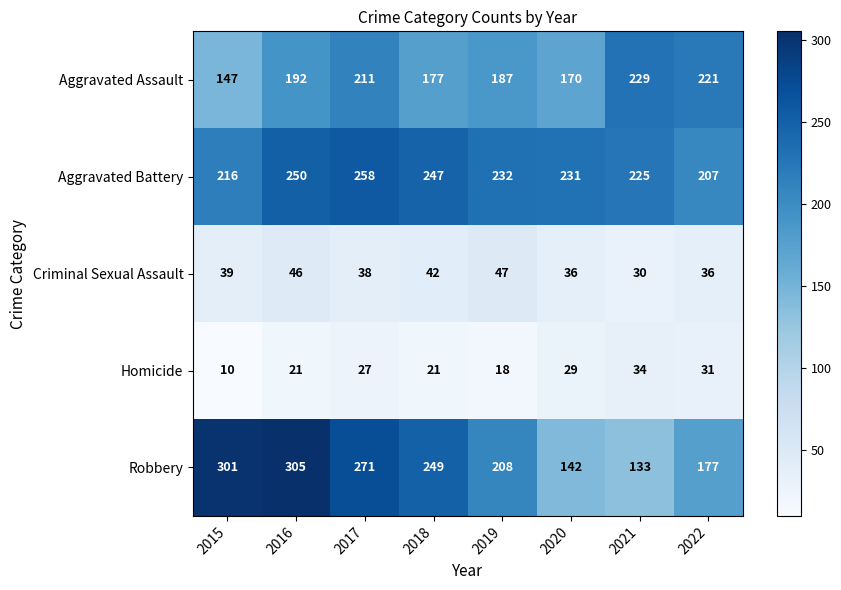

The Aggravated Assault series shows 67 at 2016. True or false?

False